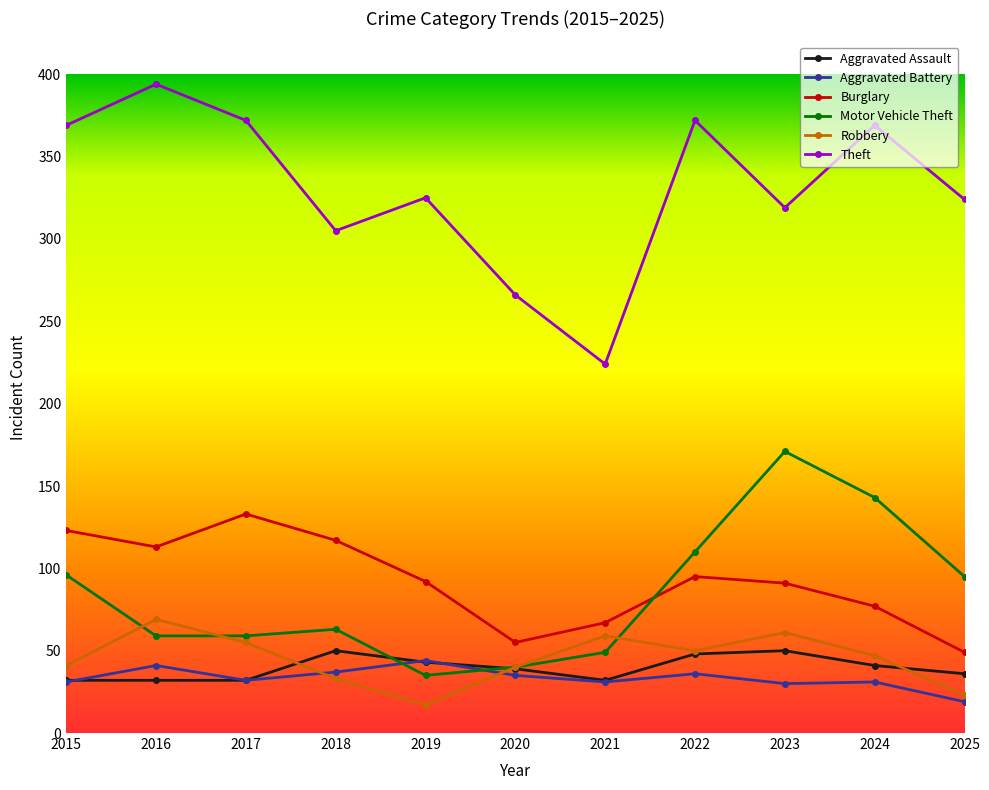

What is the sum of all Aggravated Assault values?

435